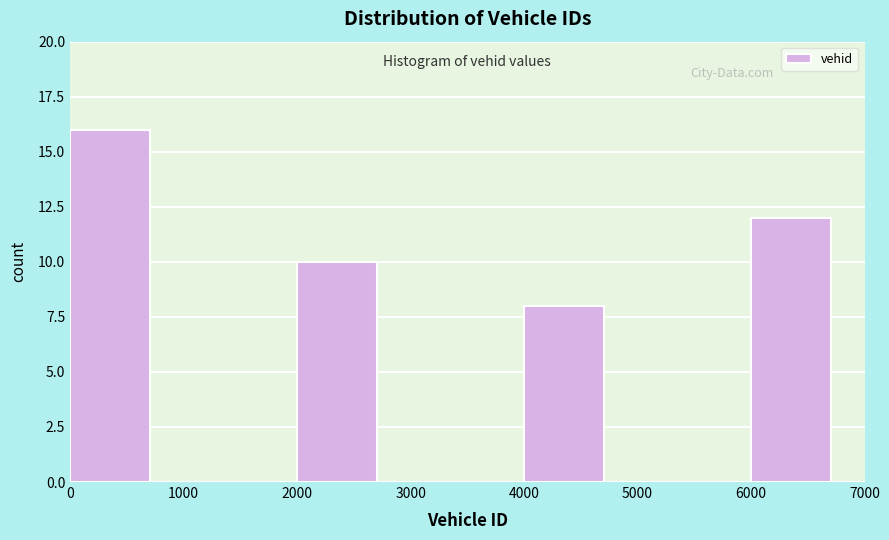

What is the height of the bar covering 4000 to 5000 on the x-axis? The values are not printed on the chart, so give them approximately, as read against the axis.

8